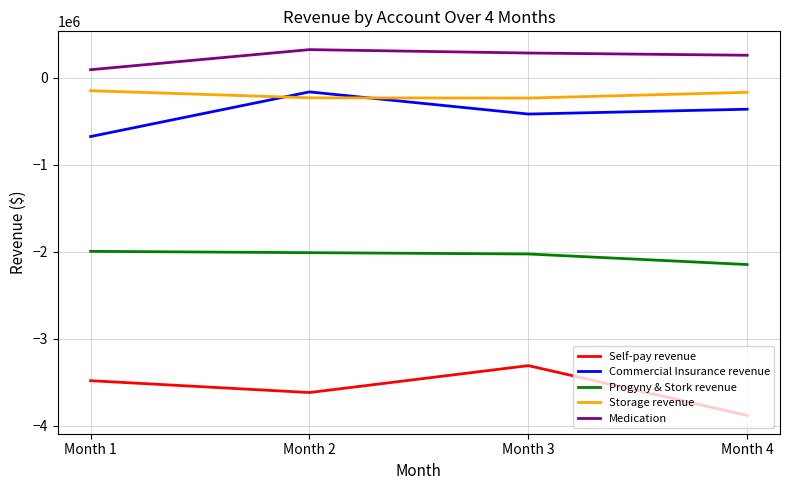

At which label is Commercial Insurance revenue closest to -417407?

Month 3